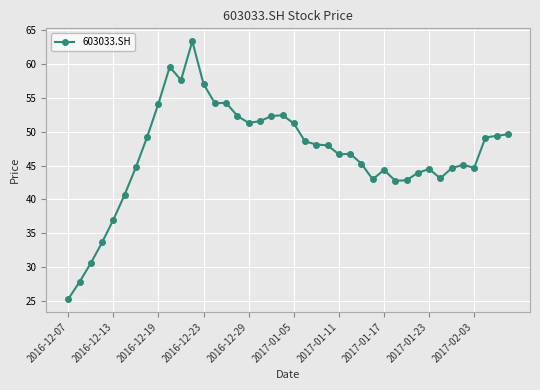

True or false: the data has more than 0 interior local peaks.

True